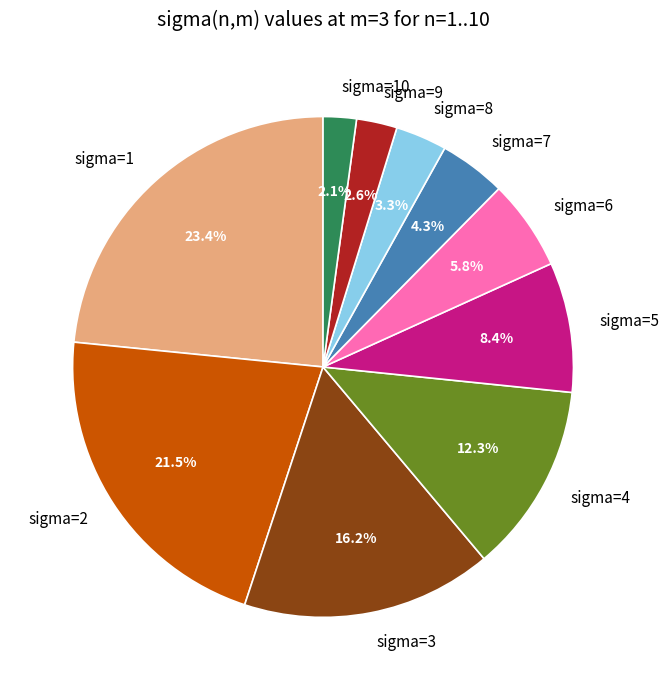

Which has a higher value, sigma=7 or sigma=9?

sigma=7